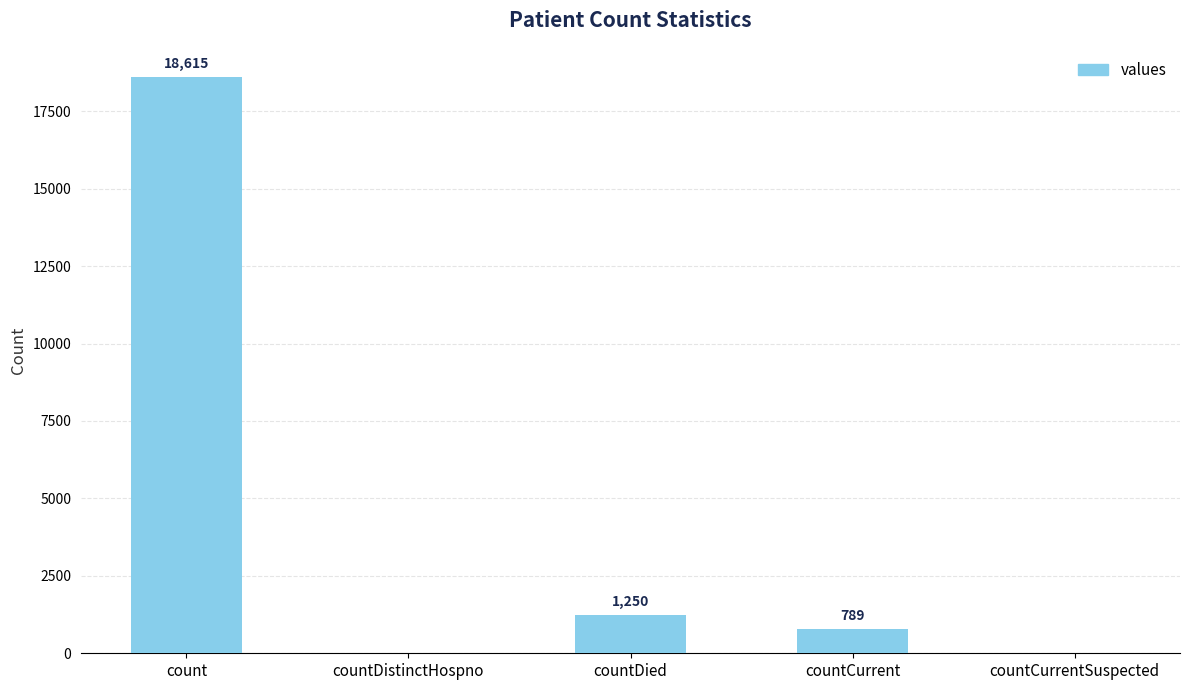

Are the bars horizontal?

No